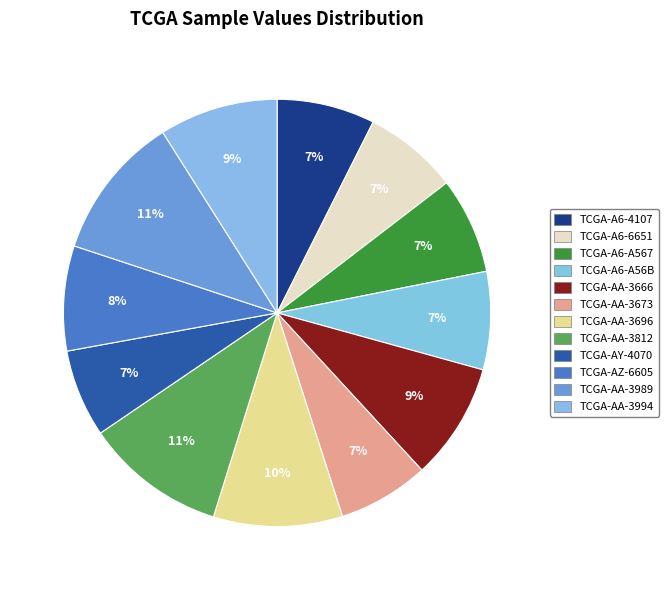

How much of the chart is everything except TCGA-AA-3812?

89.3%